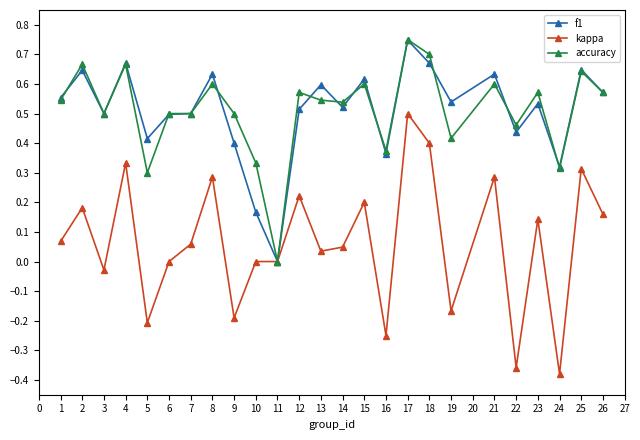

The value of accuracy at 1 is 0.5. True or false?

True